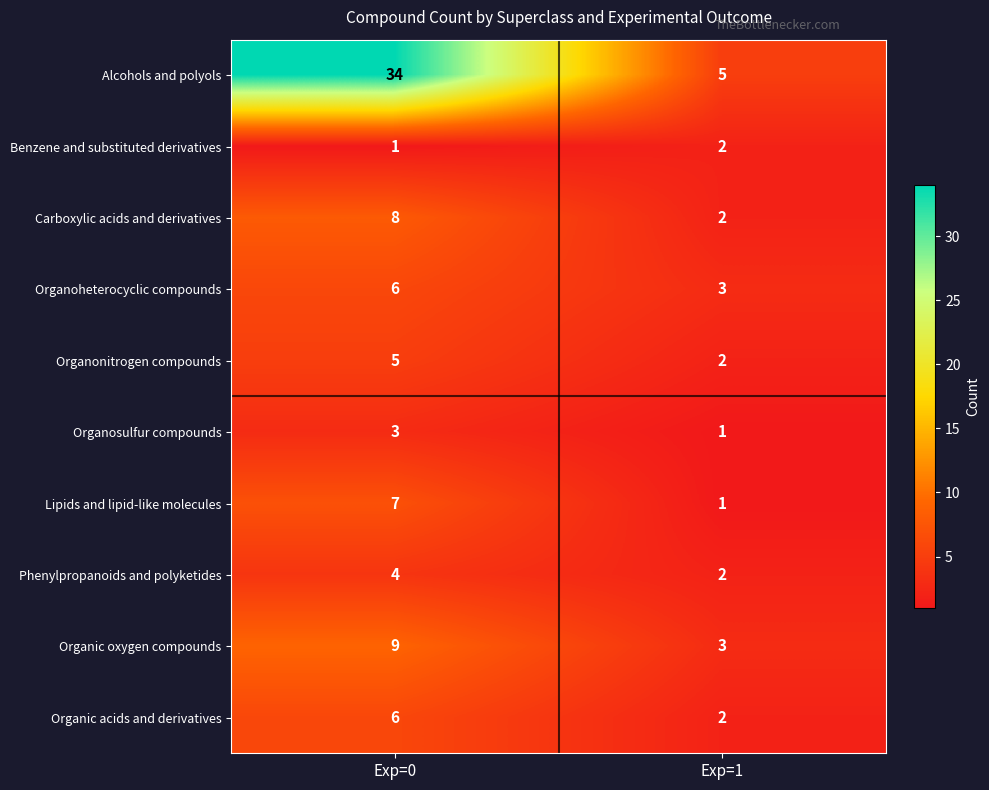

Rank the categories by Alcohols and polyols value from lowest to highest.

Exp=1, Exp=0